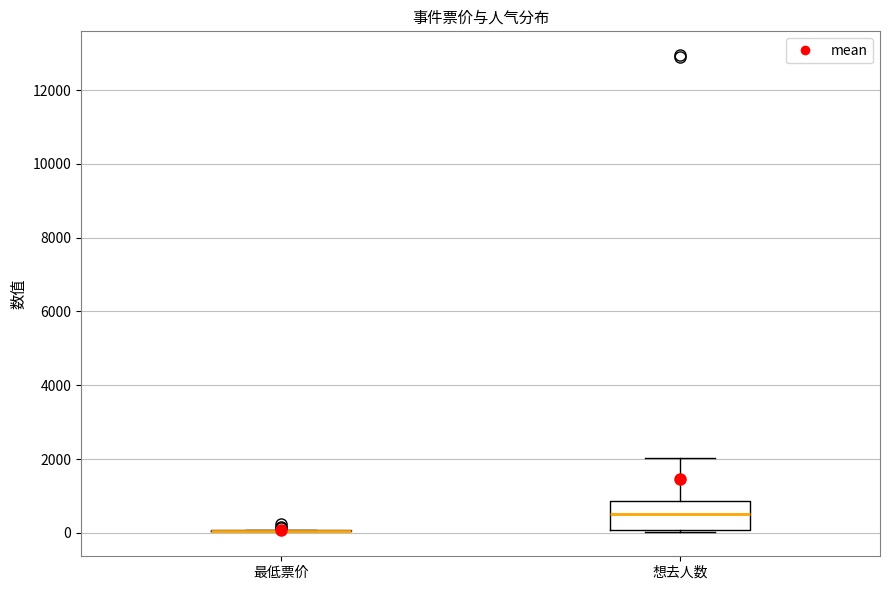

Comparing the boxes themselves (not the whiskers), which one is the tallest?

想去人数